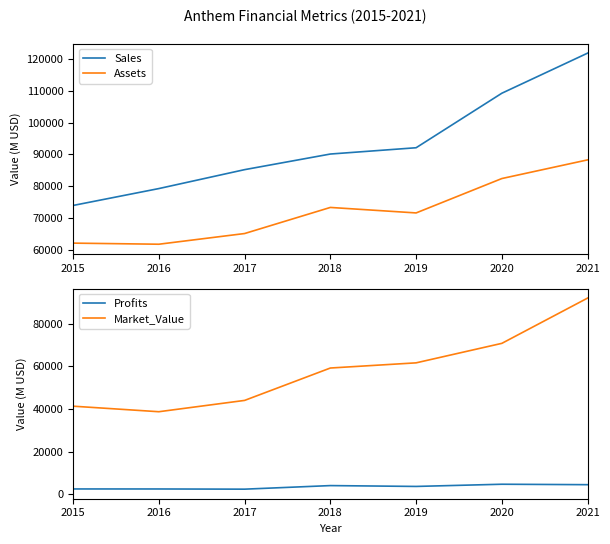

What are all the series names shown in the legend?

Sales, Assets, Profits, Market_Value